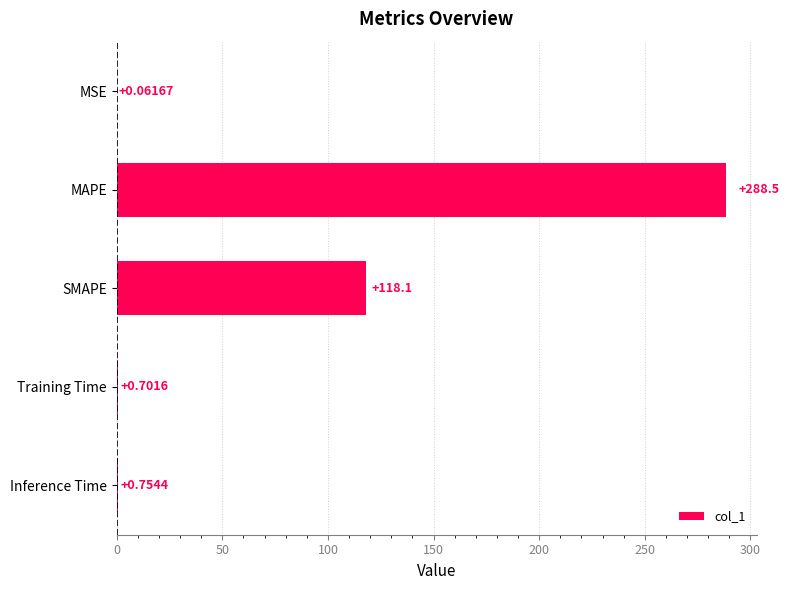

What is the sum of the values at Inference Time and Training Time?

1.5